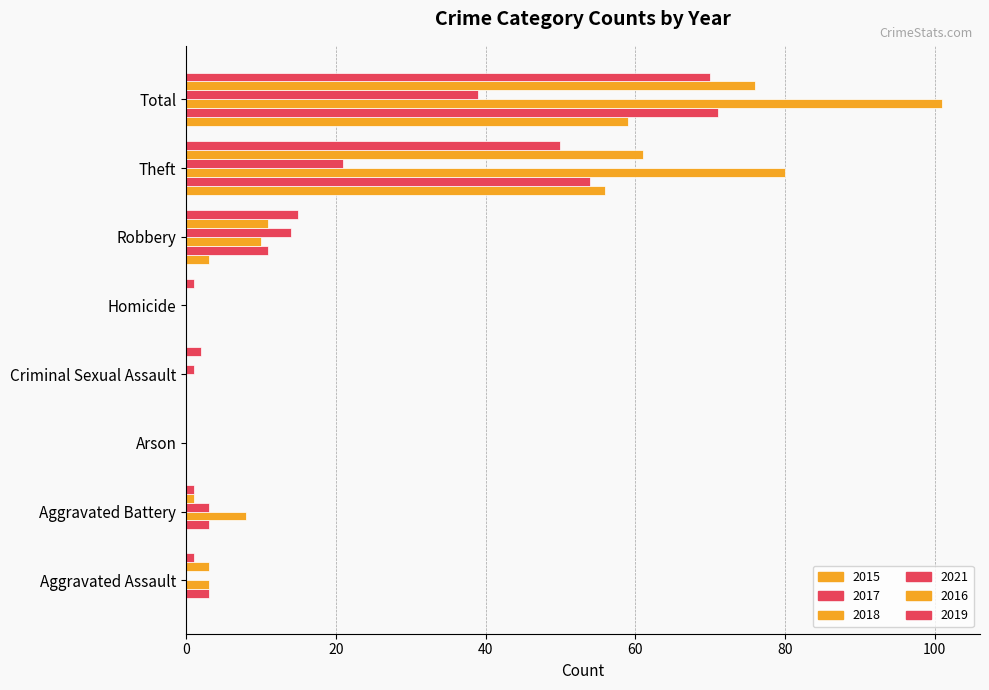

Reading right to left, extract all data points from this chart.

2015: Total=59	Theft=56	Robbery=3	Homicide=0	Criminal Sexual Assault=0	Arson=0	Aggravated Battery=0	Aggravated Assault=0
2017: Total=71	Theft=54	Robbery=11	Homicide=0	Criminal Sexual Assault=0	Arson=0	Aggravated Battery=3	Aggravated Assault=3
2018: Total=101	Theft=80	Robbery=10	Homicide=0	Criminal Sexual Assault=0	Arson=0	Aggravated Battery=8	Aggravated Assault=3
2021: Total=39	Theft=21	Robbery=14	Homicide=0	Criminal Sexual Assault=1	Arson=0	Aggravated Battery=3	Aggravated Assault=0
2016: Total=76	Theft=61	Robbery=11	Homicide=0	Criminal Sexual Assault=0	Arson=0	Aggravated Battery=1	Aggravated Assault=3
2019: Total=70	Theft=50	Robbery=15	Homicide=1	Criminal Sexual Assault=2	Arson=0	Aggravated Battery=1	Aggravated Assault=1